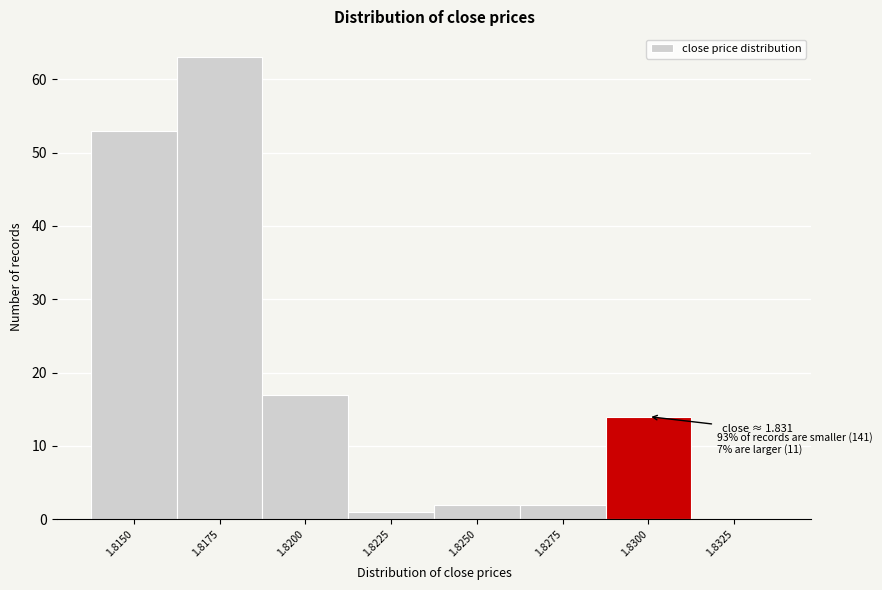

Reading left to right, transcribe all the data shown in this chart.

1.8150=53	1.8175=63	1.8200=17	1.8225=1	1.8250=2	1.8275=2	1.8300=14	1.8325=0